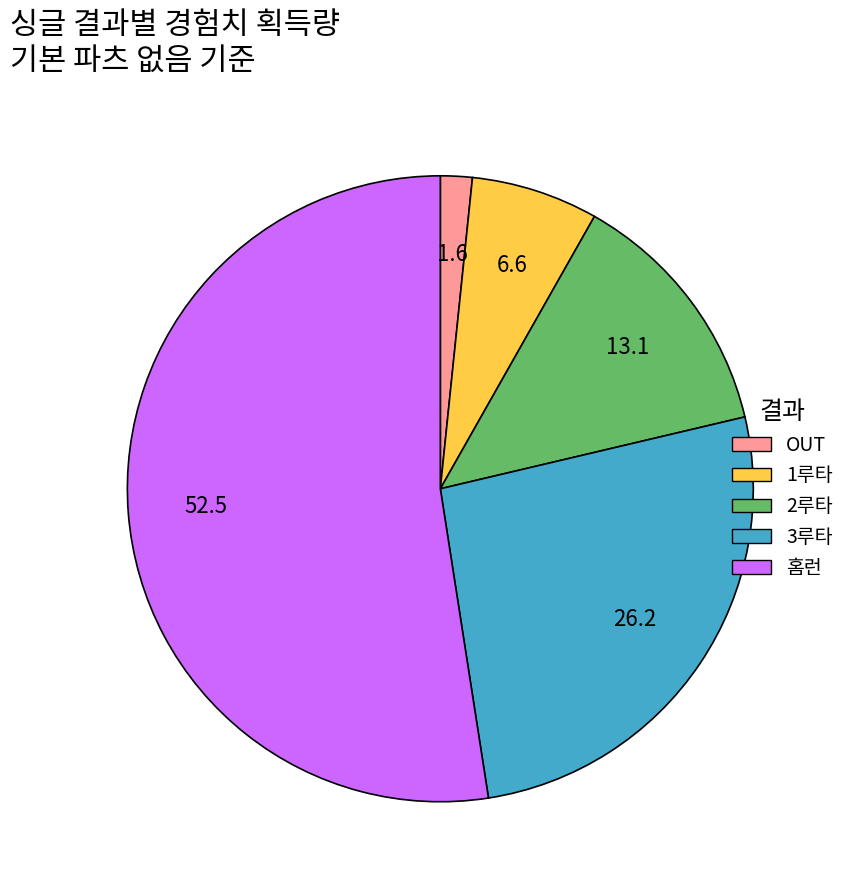

What is the majority slice?

홈런